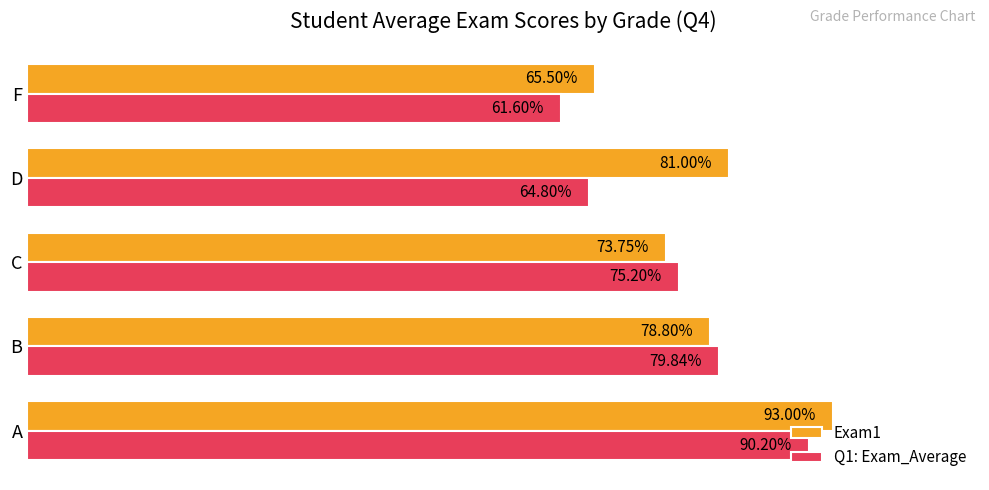

List the series in order of their peak value, lowest first.

Q1: Exam_Average, Exam1